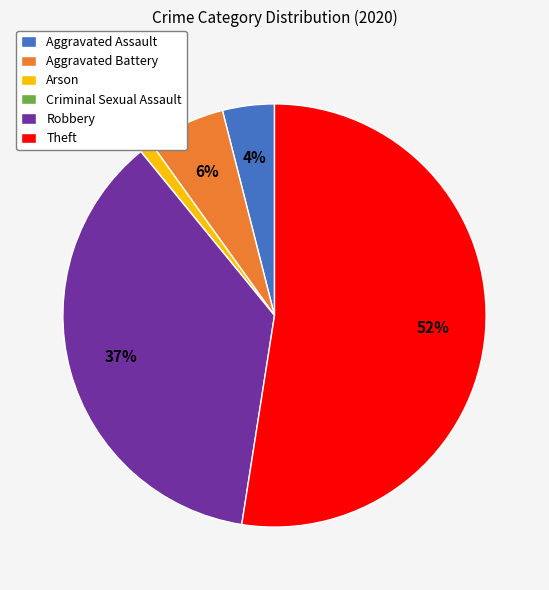

What is the largest slice in the pie chart?

Theft